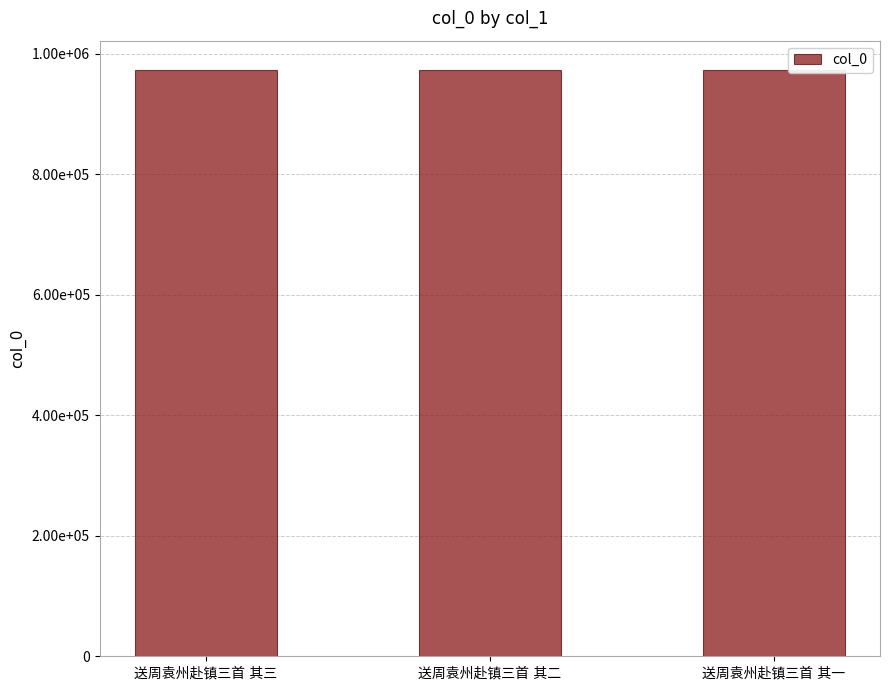

Is it true that the value at 送周袁州赴镇三首 其一 is 1431613?

False